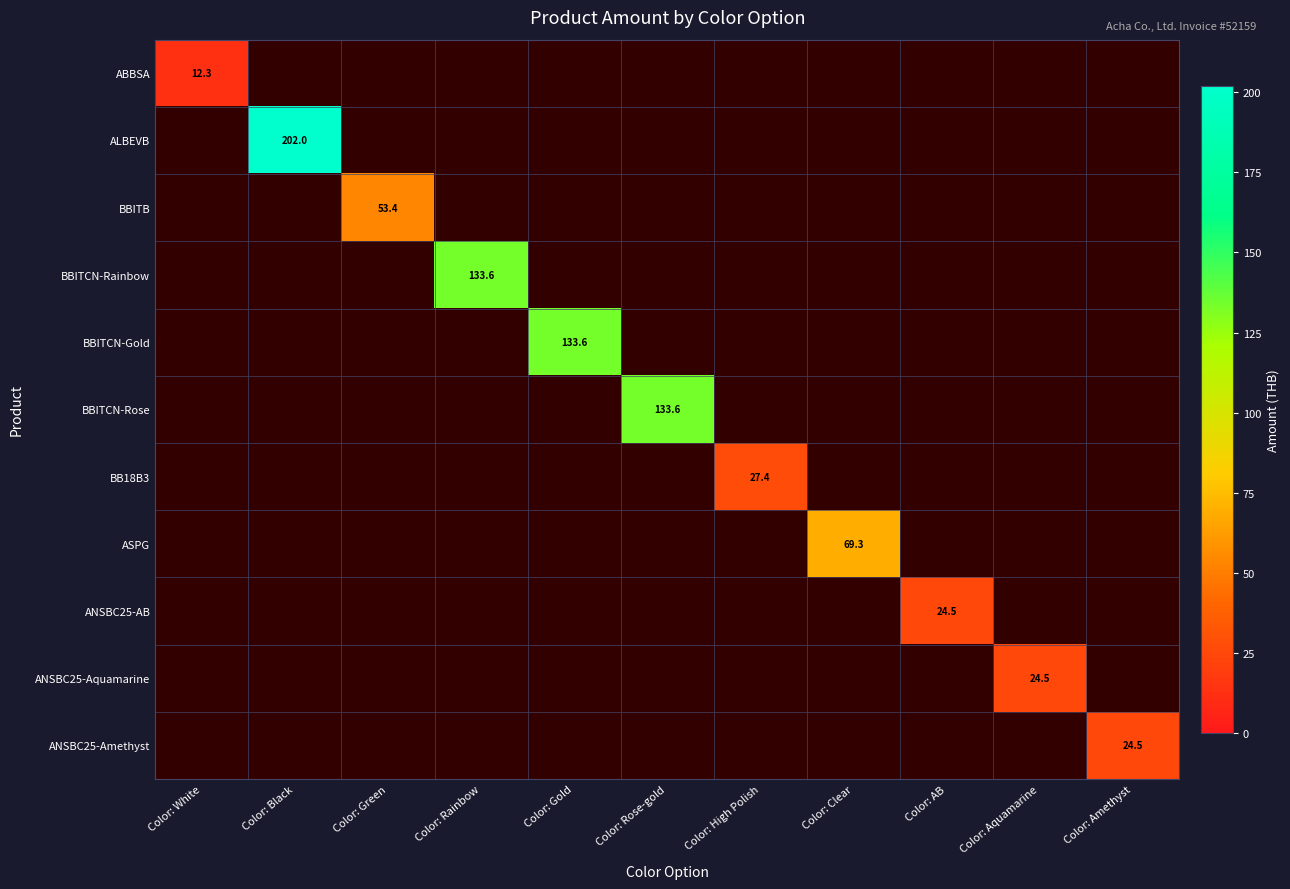

What is the smallest value displayed?

12.3